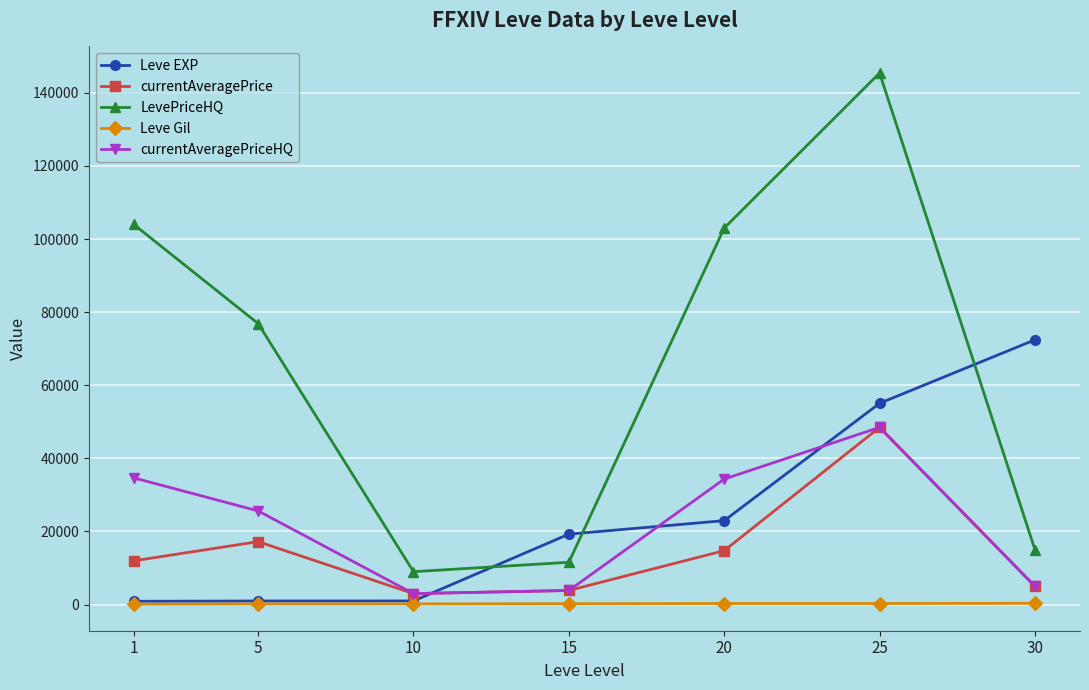

True or false: Leve Gil and currentAveragePriceHQ intersect in this chart.

False